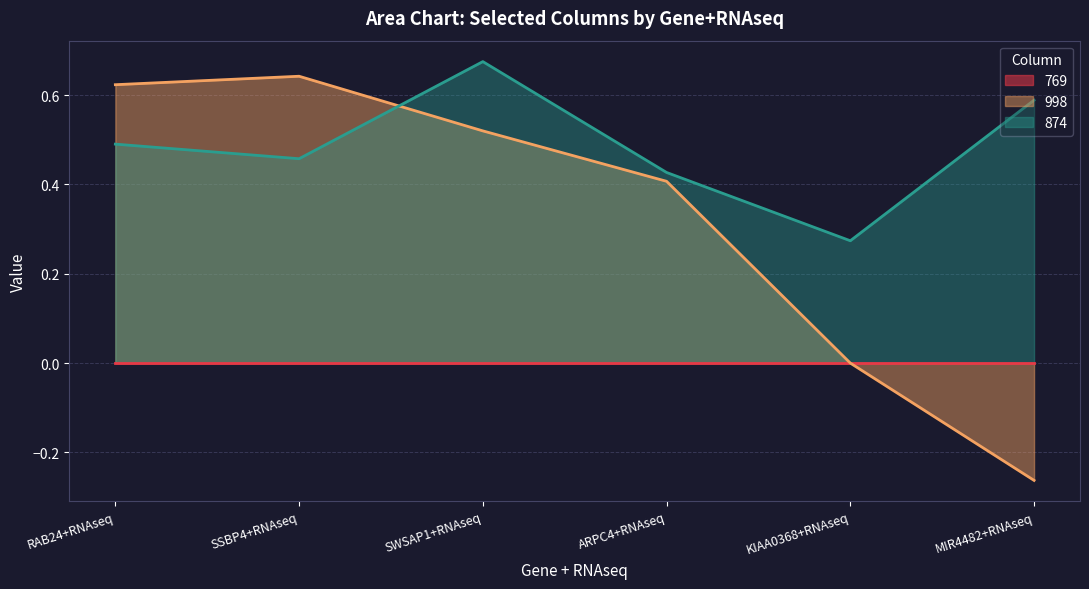

True or false: 998 has more than 0 points higher than both neighbors.

True